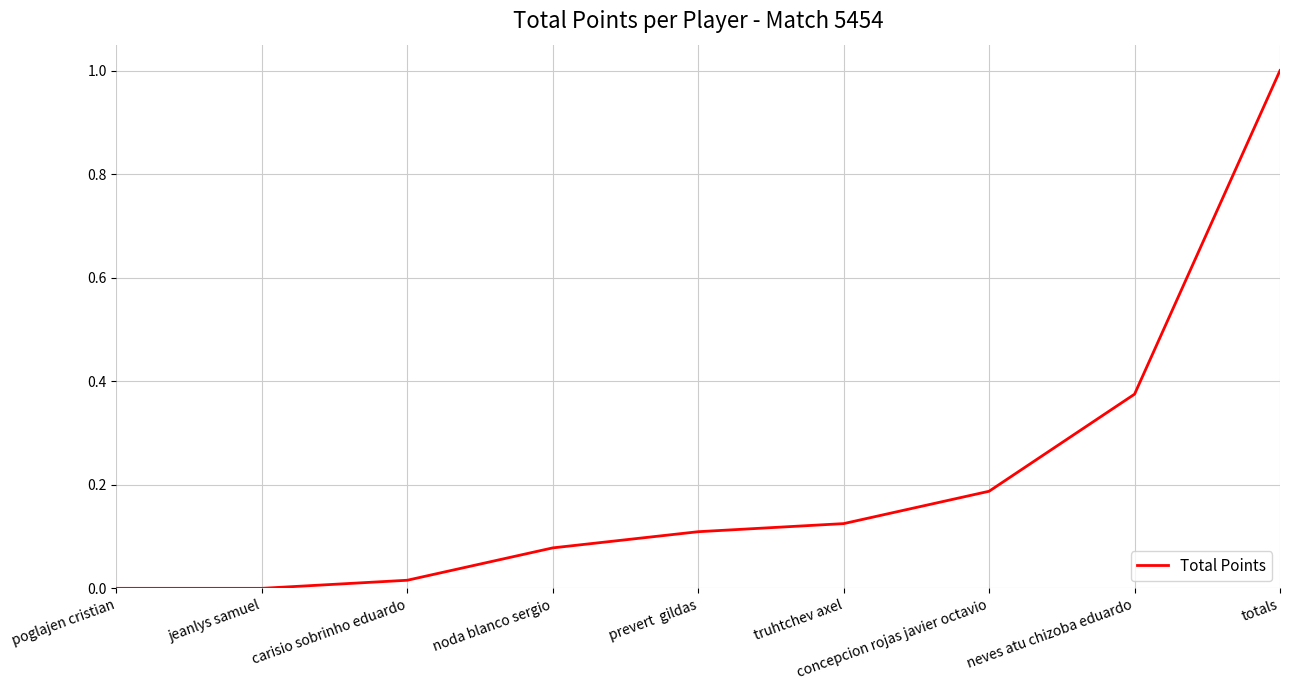

Which has a higher value, jeanlys samuel or concepcion rojas javier octavio?

concepcion rojas javier octavio